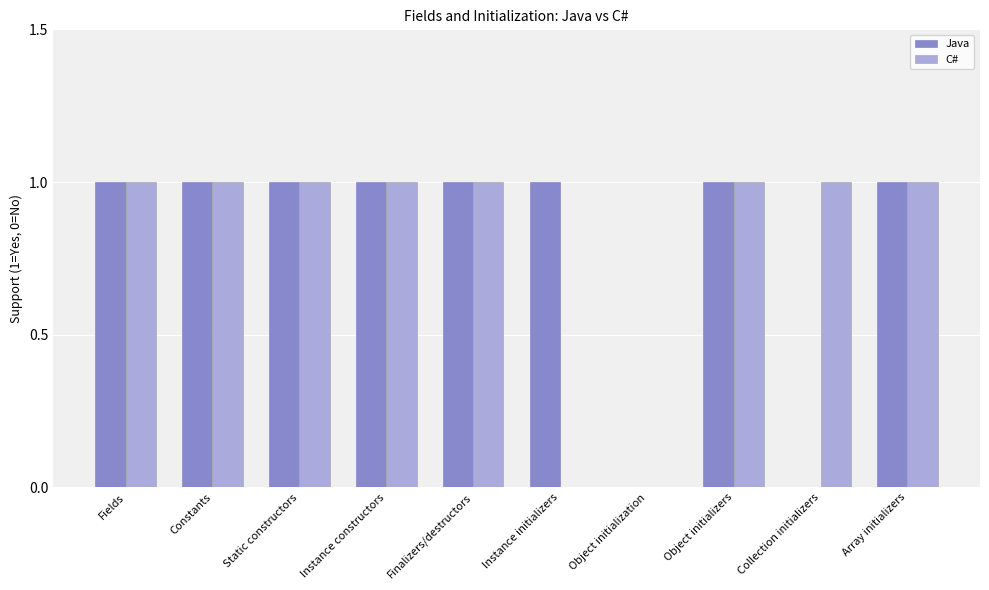

What is the sum of all C# values?

8